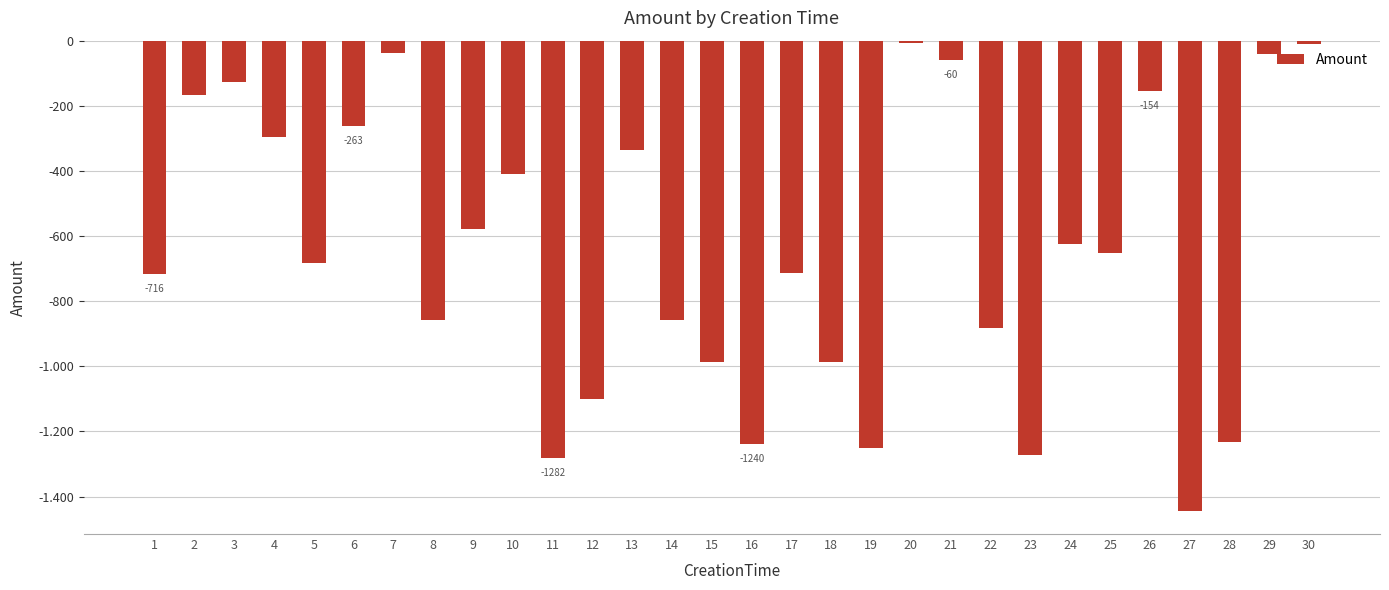

Are the bars horizontal?

No